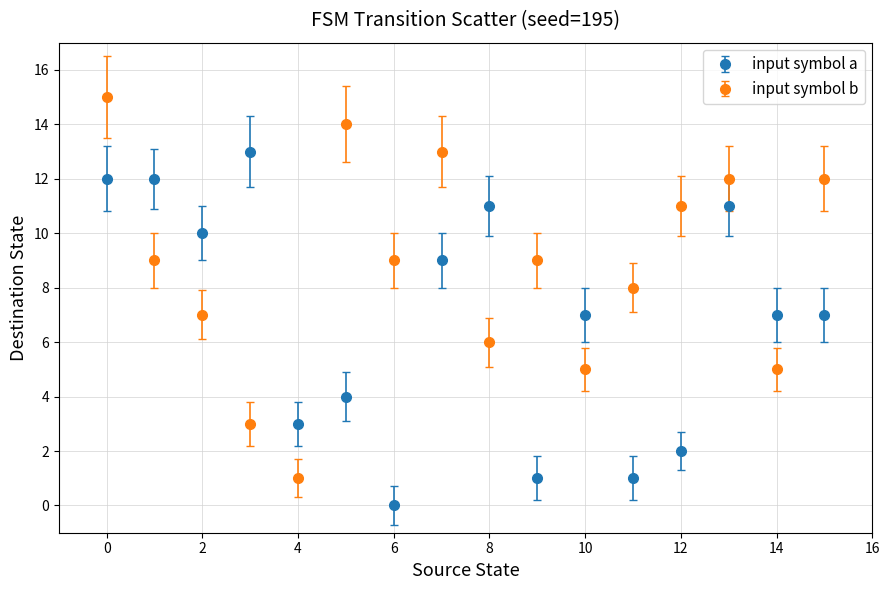

Rank the series by their average value, from lowest to highest.

input symbol a, input symbol b